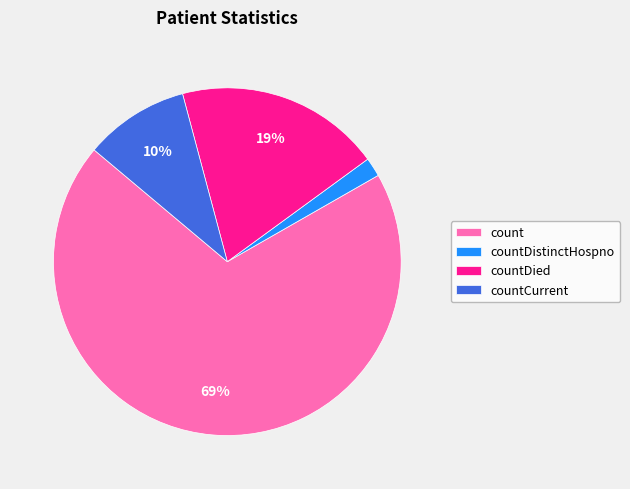

Between count and countCurrent, which is larger?

count